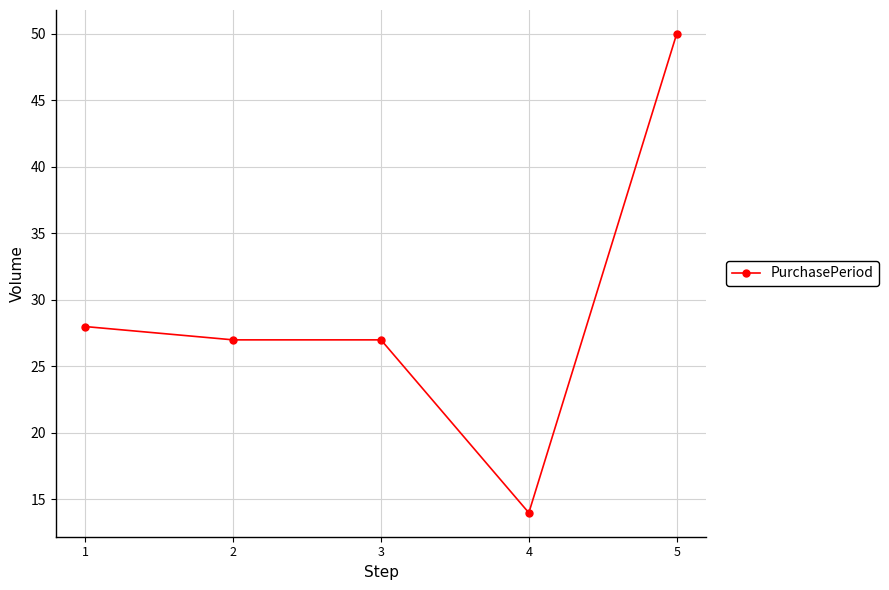

True or false: there are more than 1 points higher than both neighbors.

False